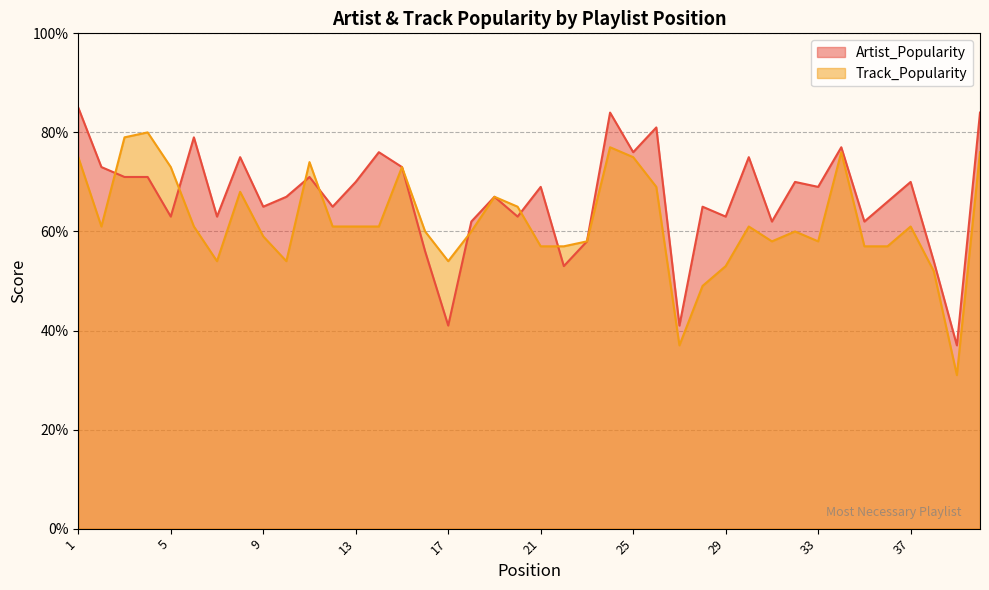

Which series has the largest total across all categories?

Artist_Popularity